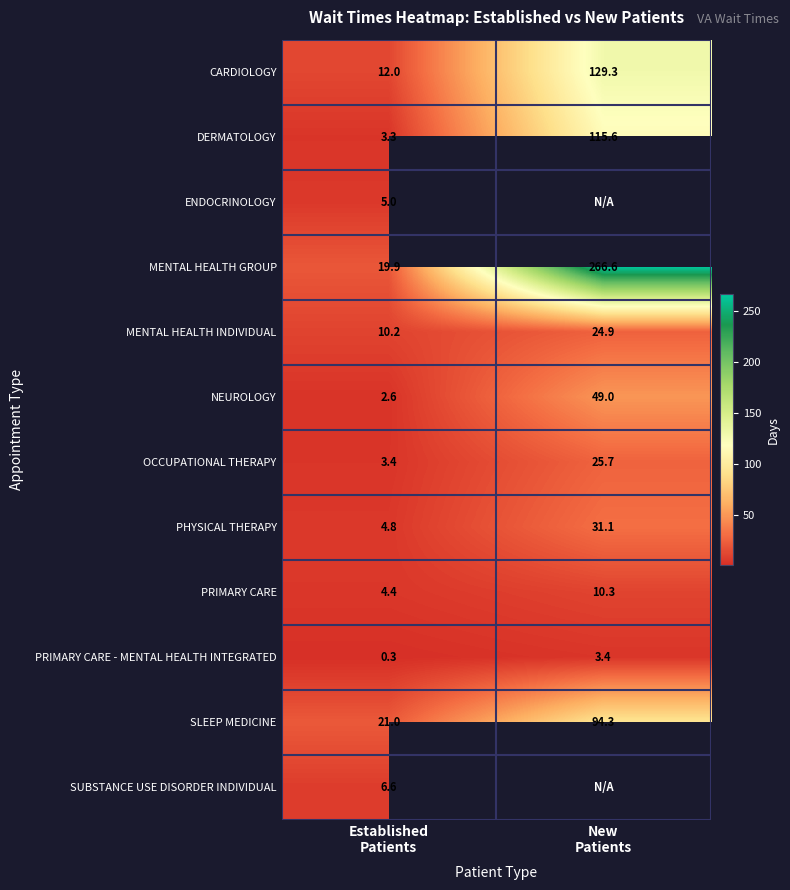

What is the average value of the NEUROLOGY series?

25.8